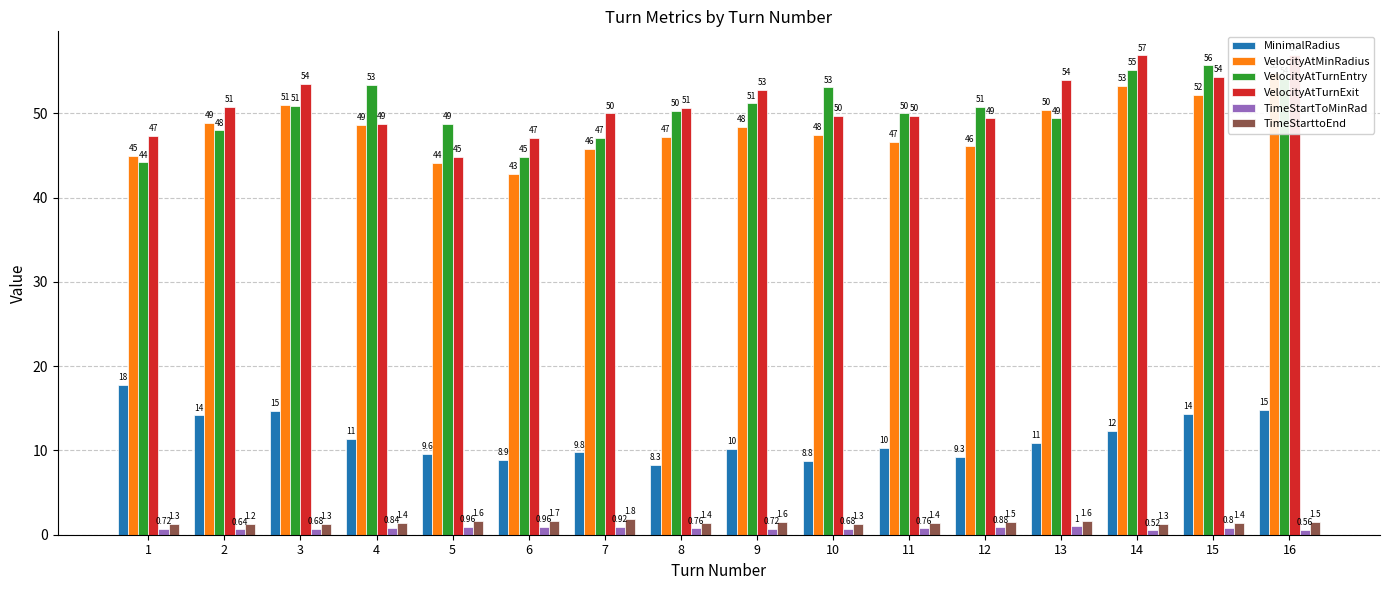

What is the difference between the VelocityAtMinRadius values at 16 and 6?

12.0